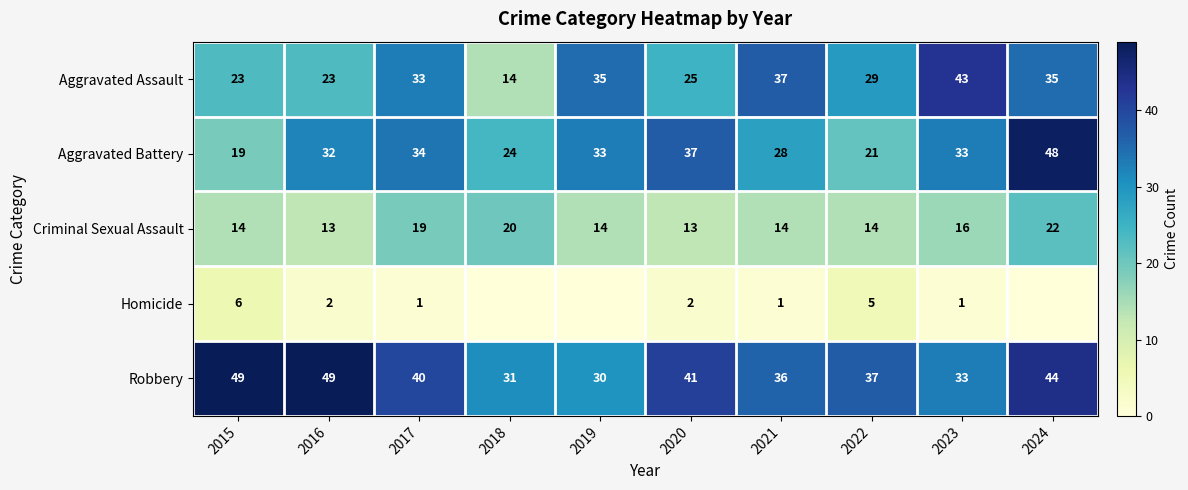

How many Criminal Sexual Assault values are between 14 and 19?

6